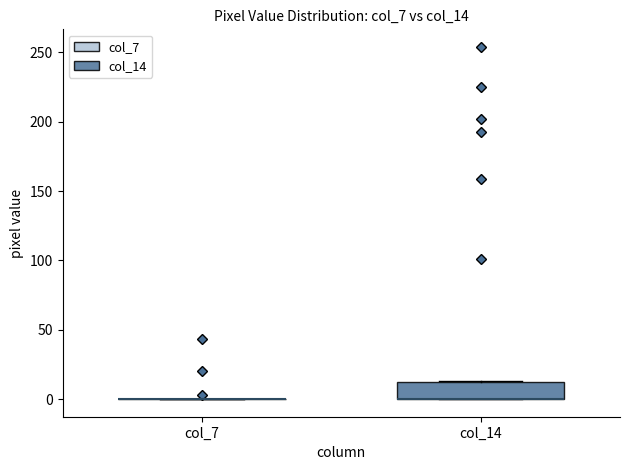

Which box is the tallest, from its lower edge to its upper edge?

col_14